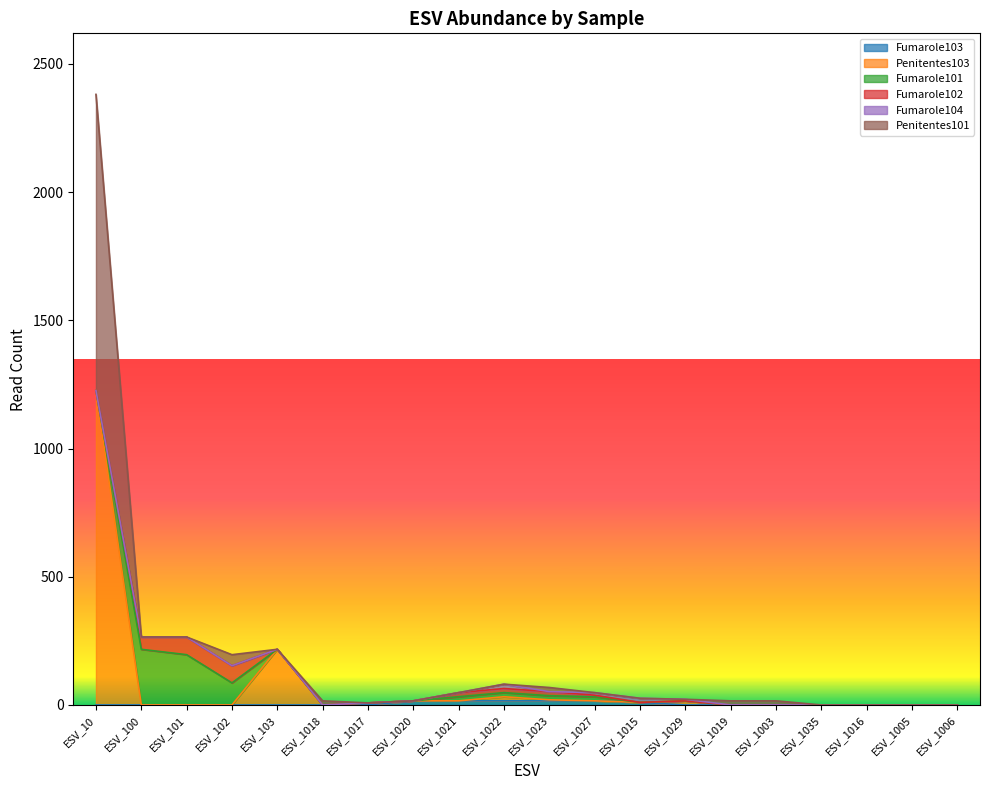

At which category is the sum across all series the highest?

ESV_10